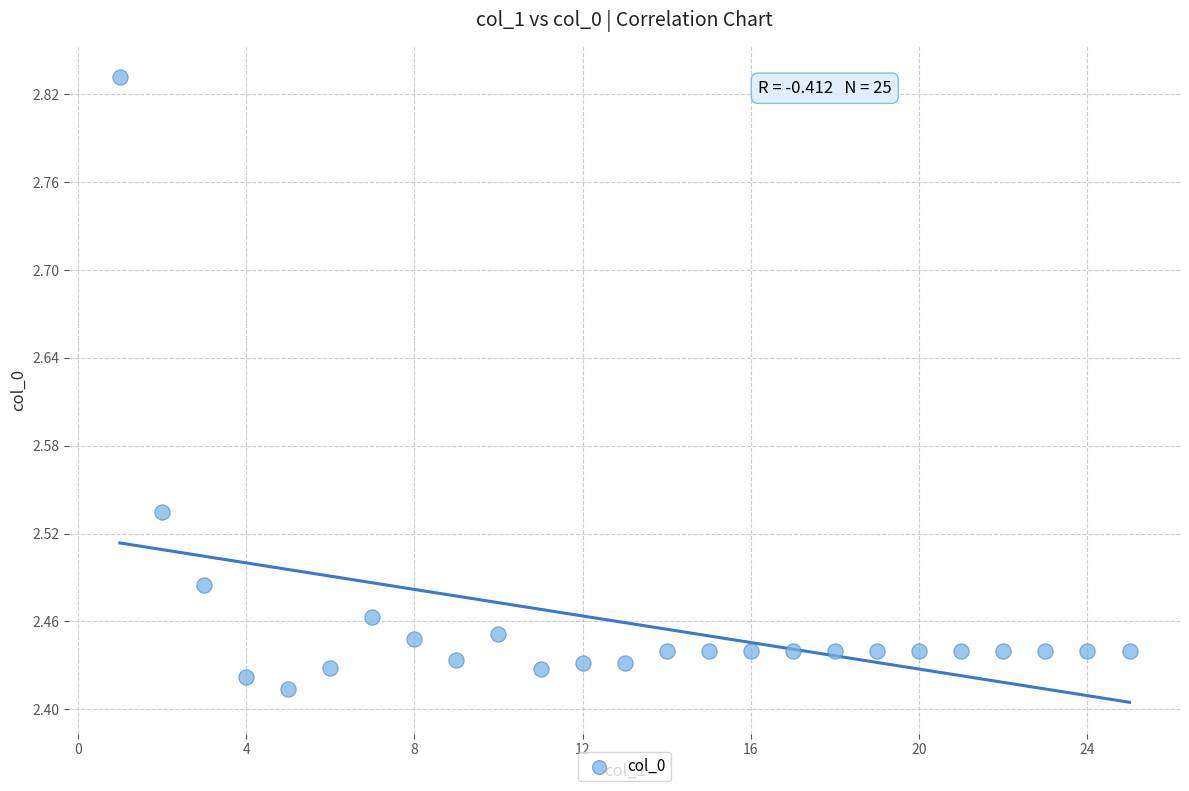

What is the range of X values (max minus min)?

24.0